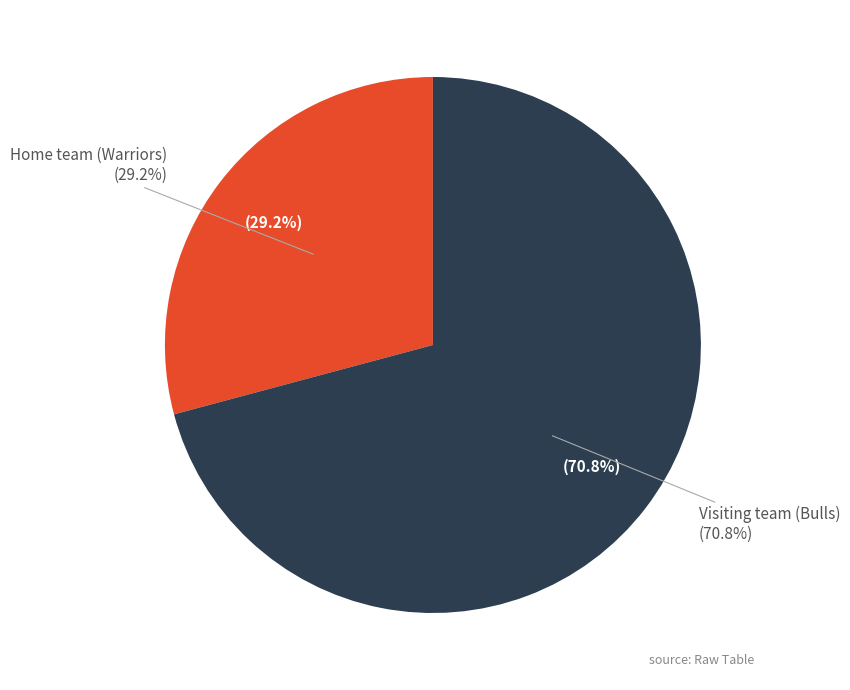

What percentage is the Visiting team (Bulls) slice, to the nearest percent?

71%